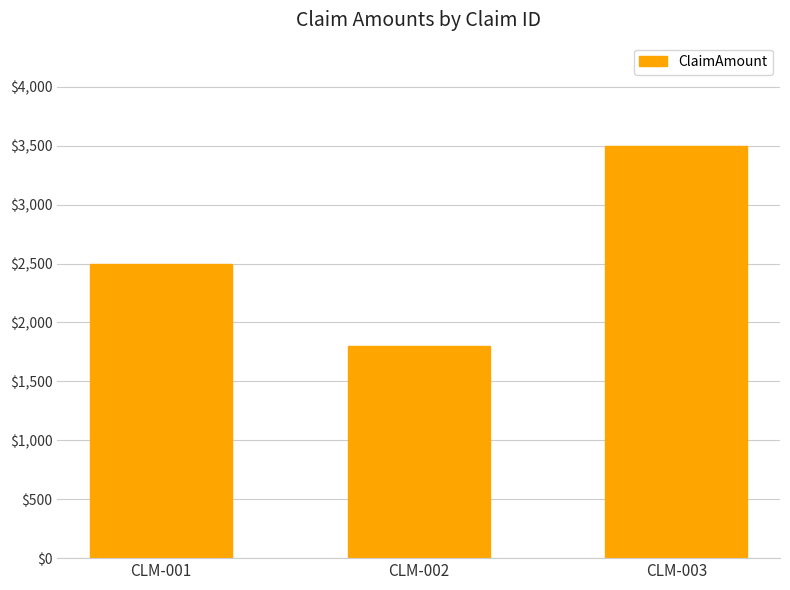

Does the chart contain stacked bars?

No